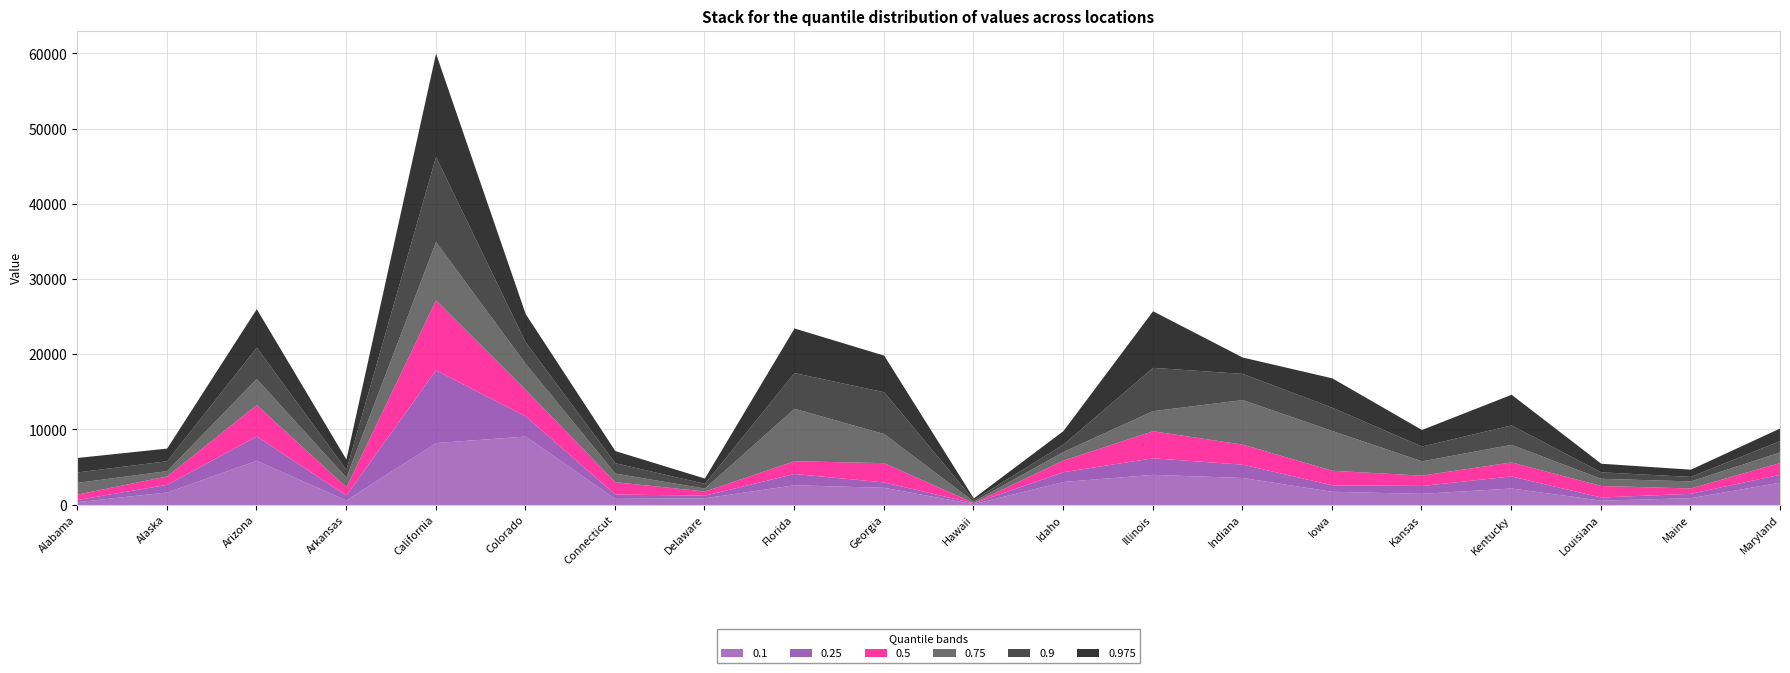

Is the value of 0.9 at Colorado greater than the value of 0.1 at Hawaii?

Yes